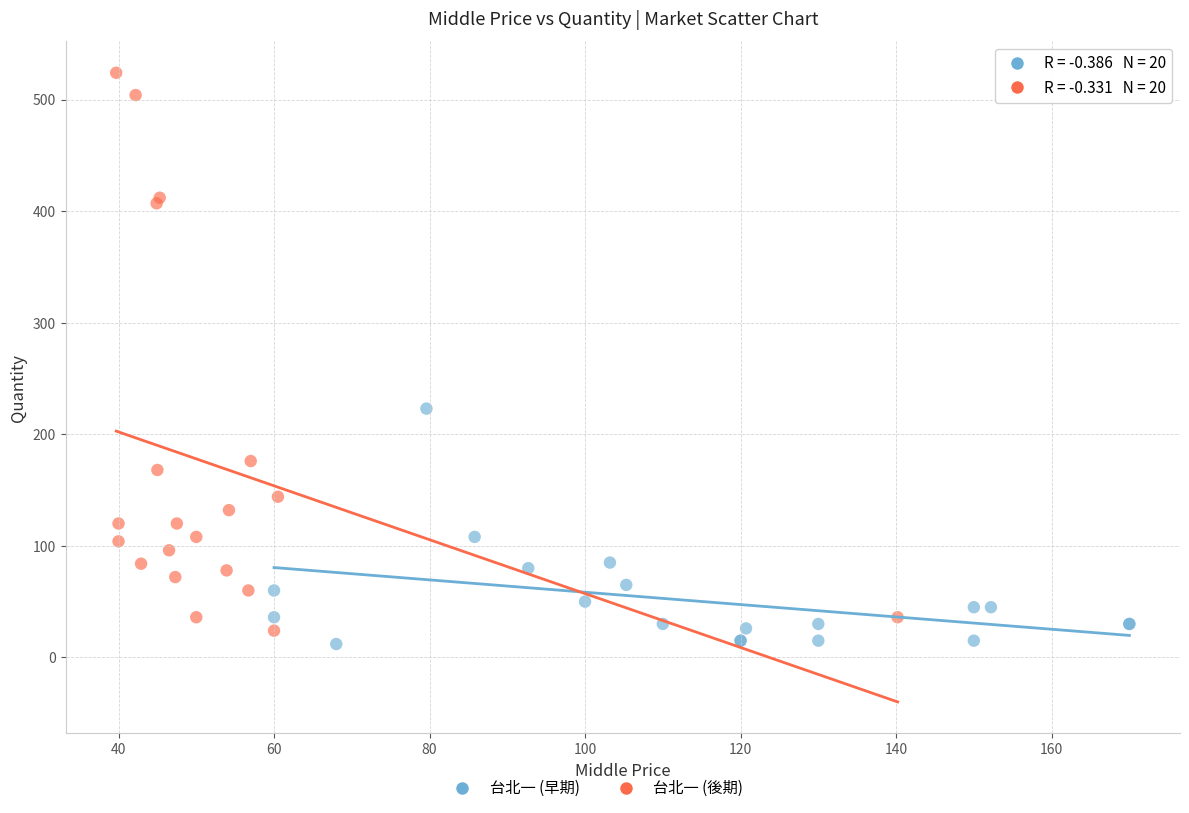

Which series has the widest spread of Y values?

台北一 (後期)